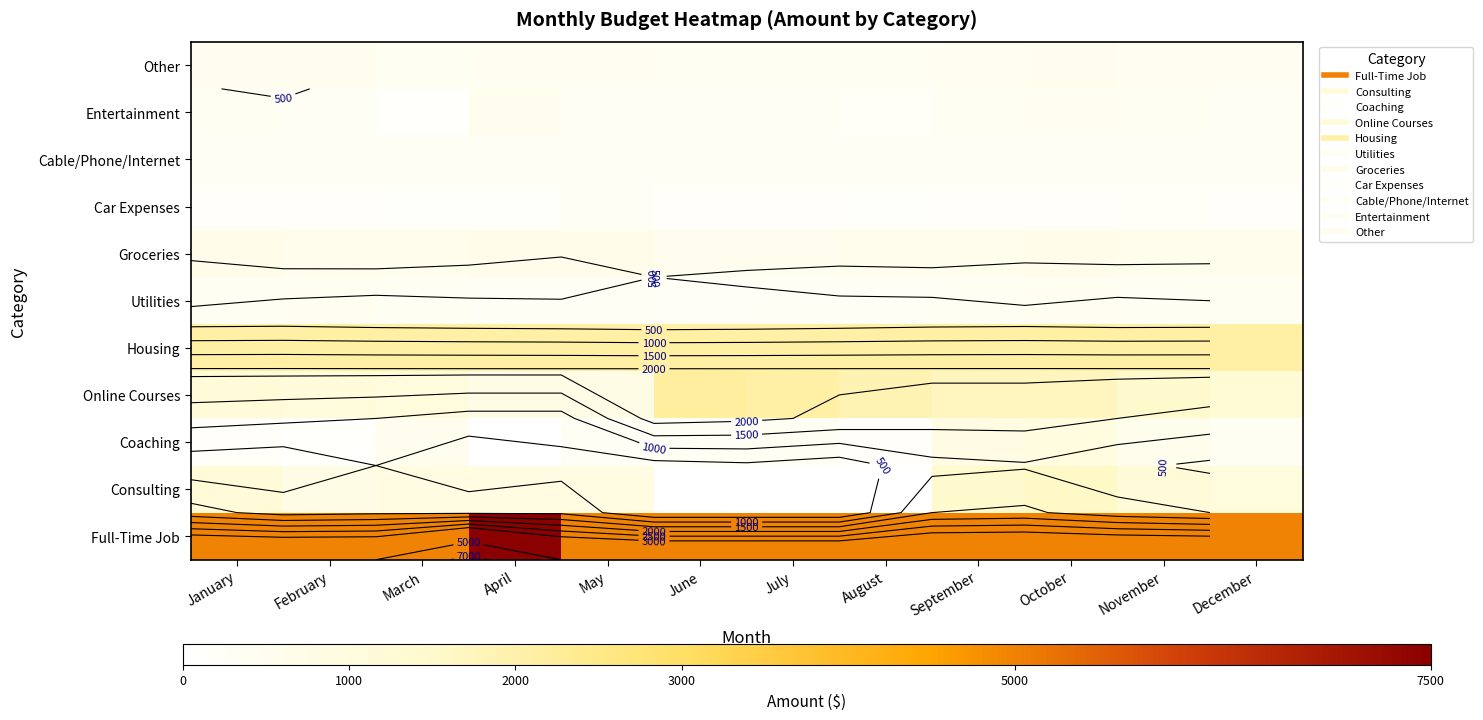

Which series has the widest spread of values?

Full-Time Job